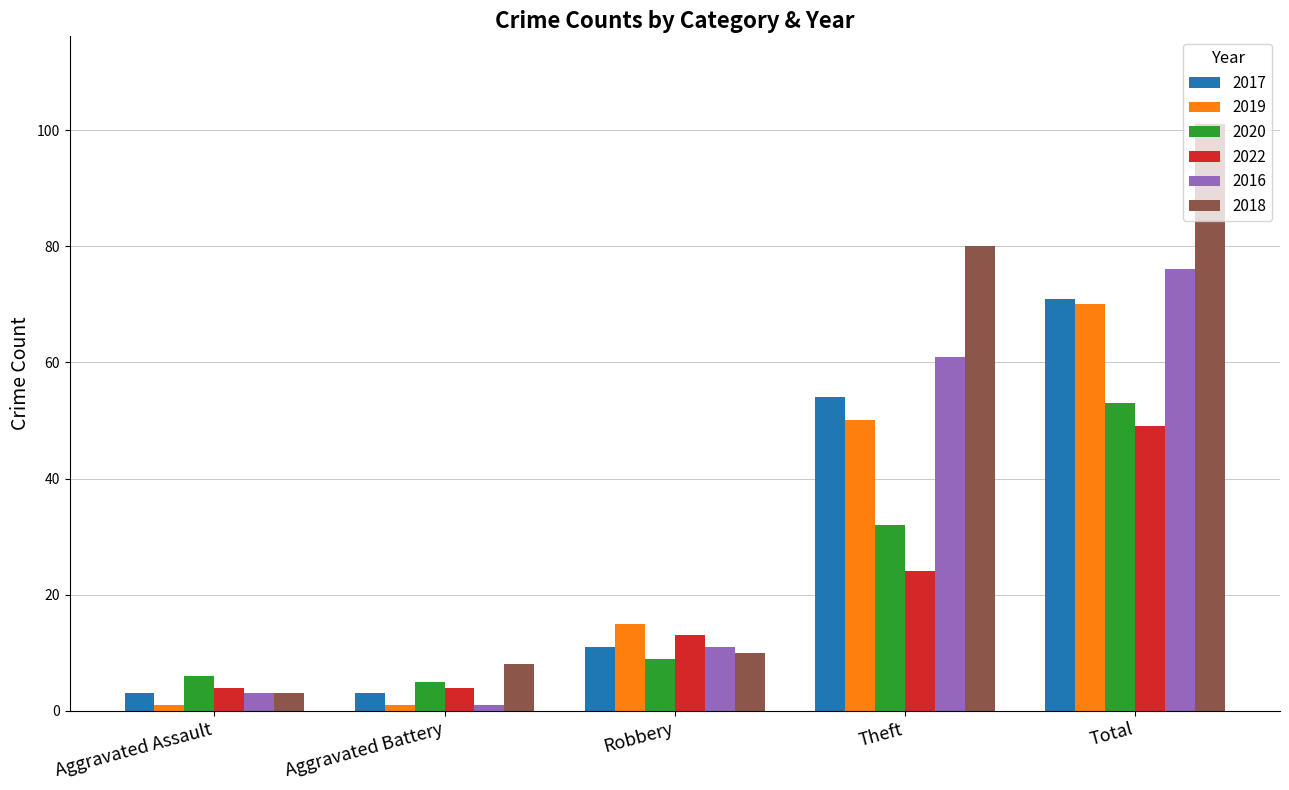

Between Robbery and Theft, which series saw the biggest shift?

2018